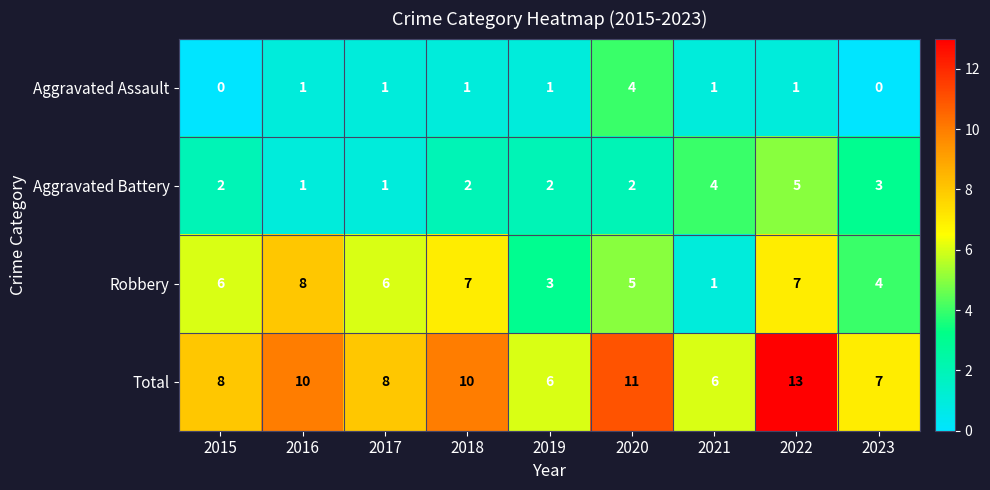

At which label is Robbery closest to 4?

2023